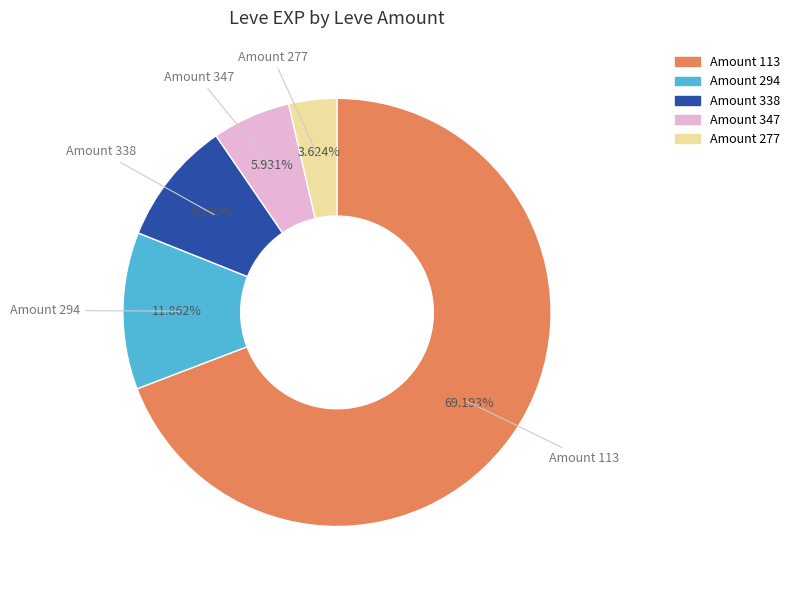

Is there a majority slice in this chart?

Yes